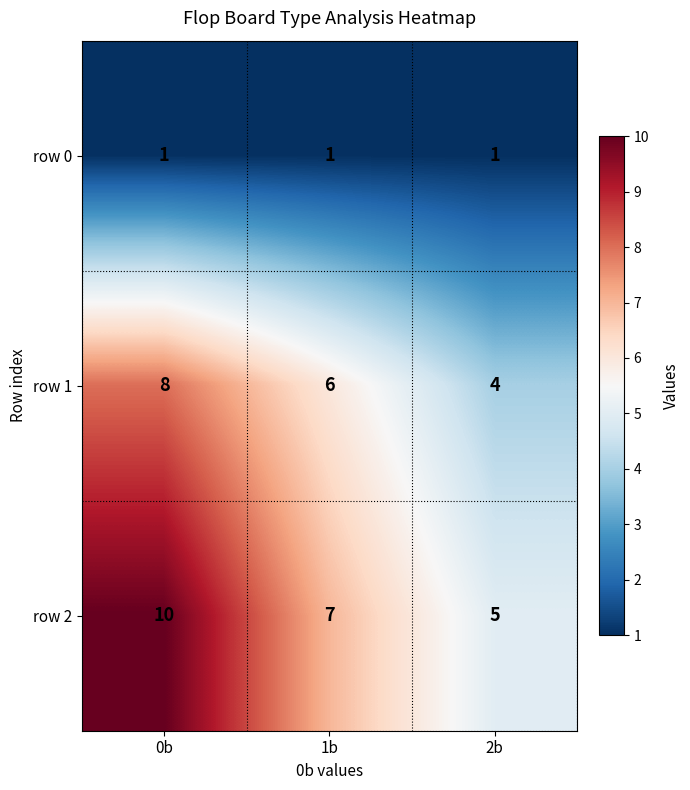

At how many categories does at least one series exceed 1?

3